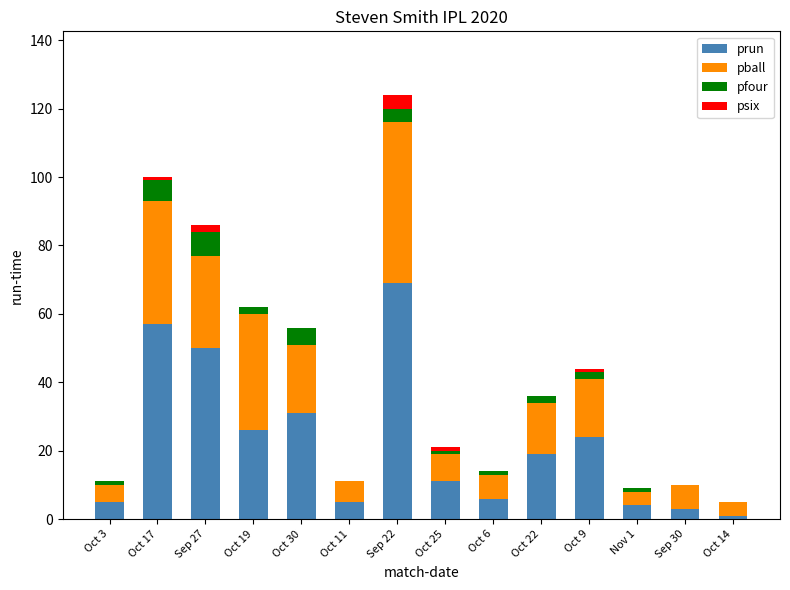

The value of prun at Sep 30 is 3. True or false?

True